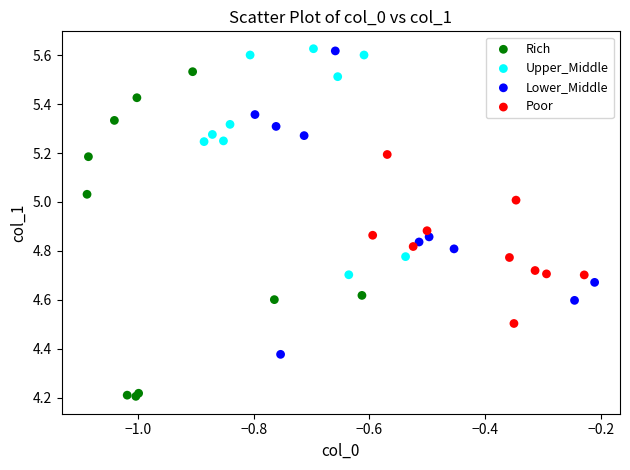

What are all the series names shown in the legend?

Rich, Upper_Middle, Lower_Middle, Poor